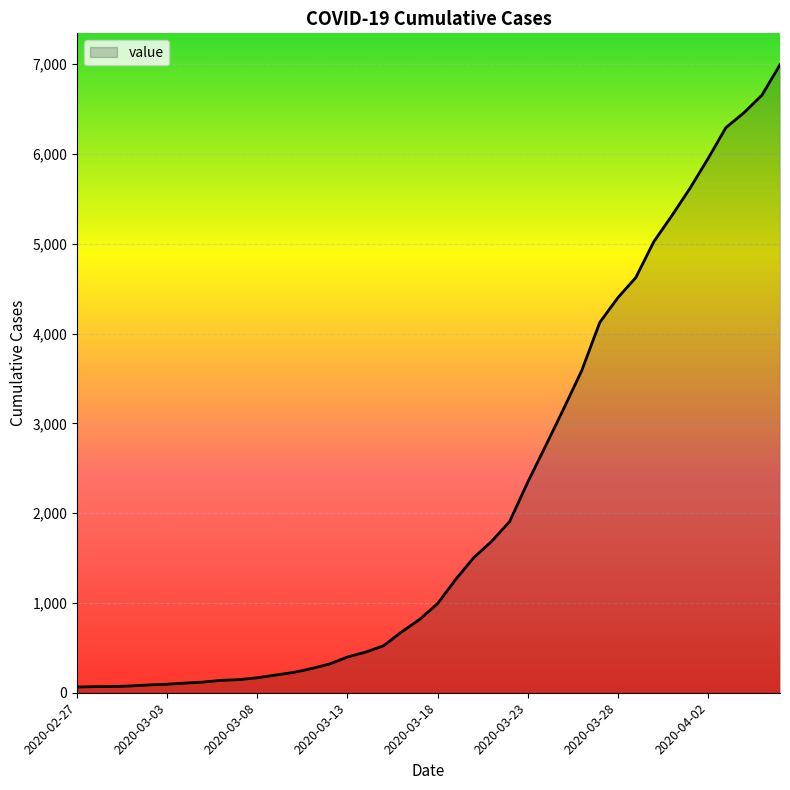

Does the chart have visible grid lines?

Yes